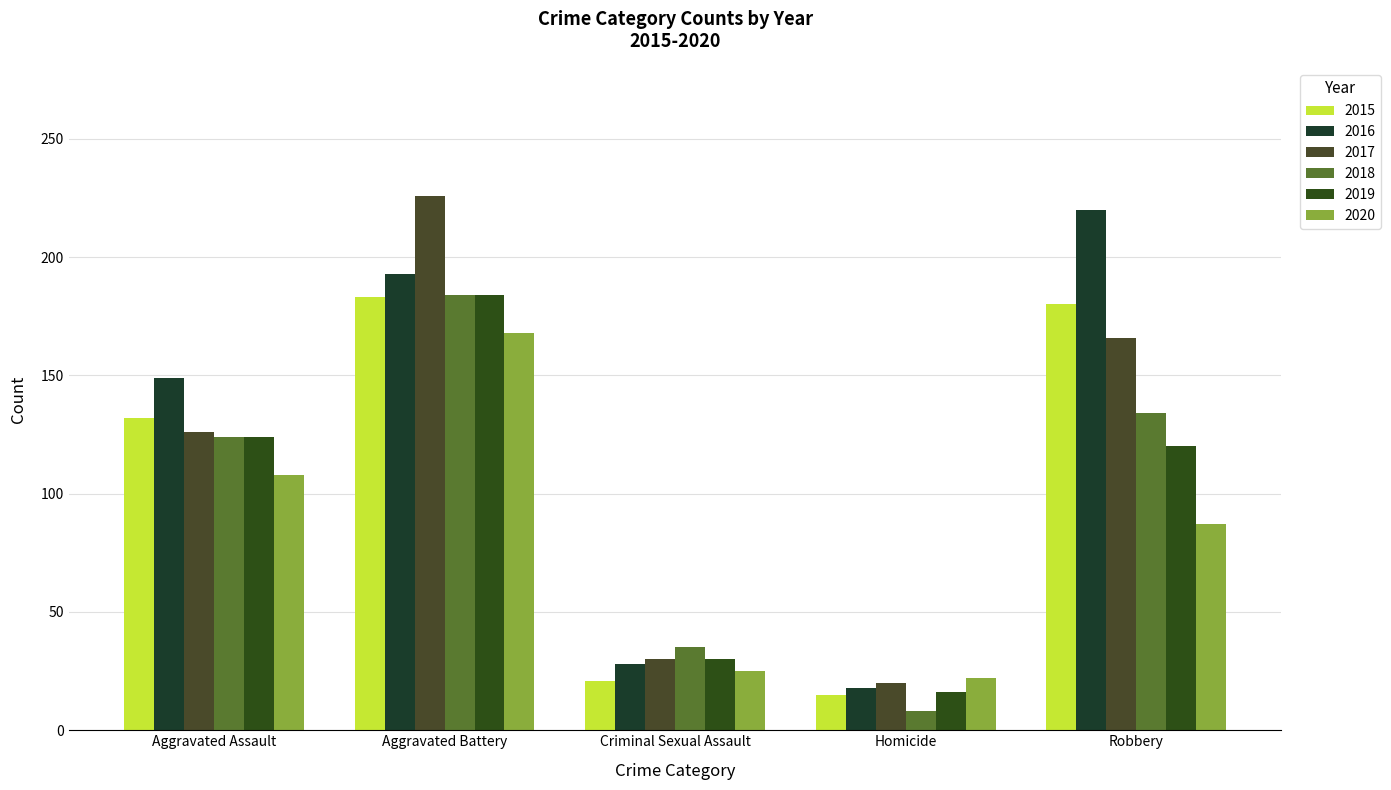

What is the minimum value shown in the chart?

8